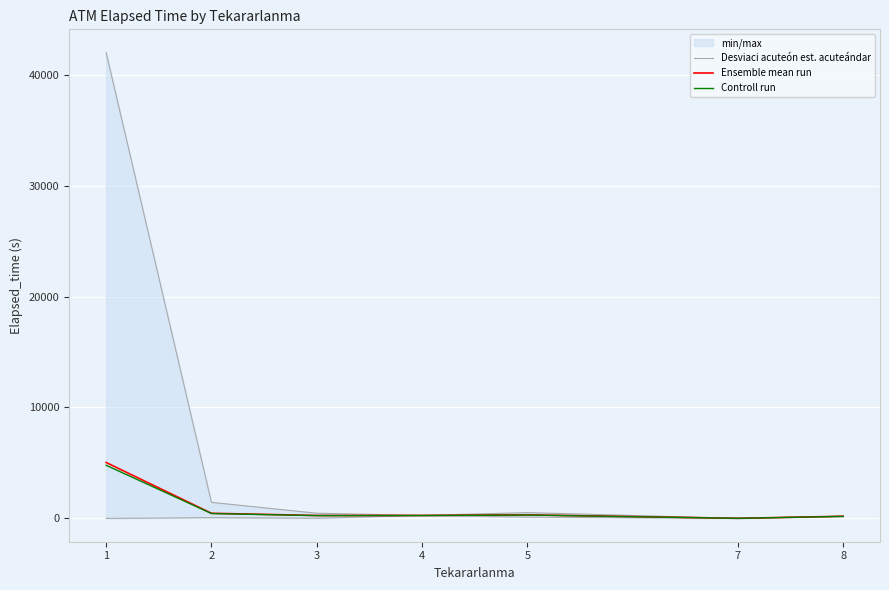

Is it true that Desviaci acuteón est. acuteándar equals 803.7 at 5?

False